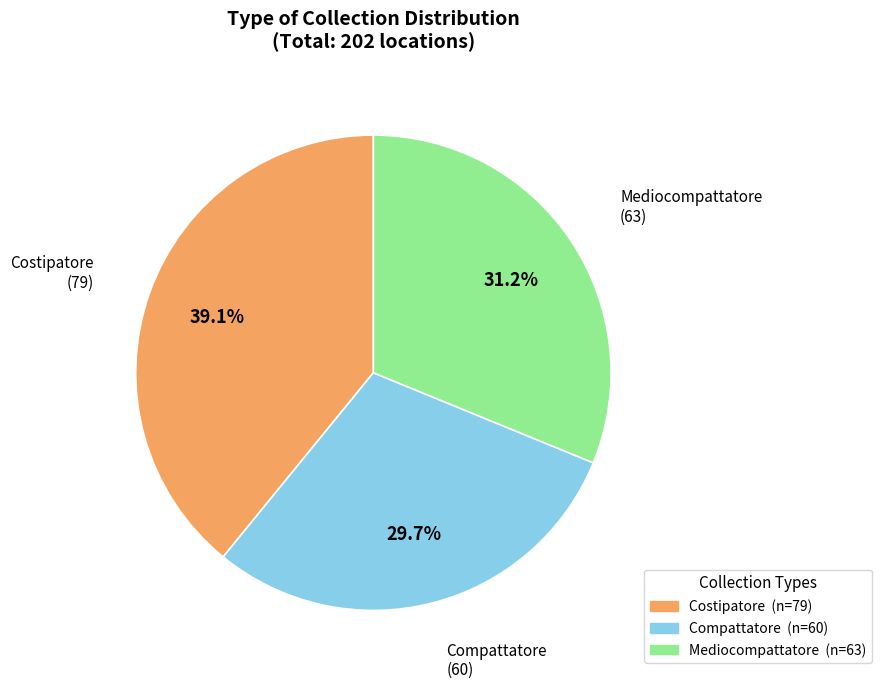

Is the sum of Compattatore and Costipatore greater than half?

Yes